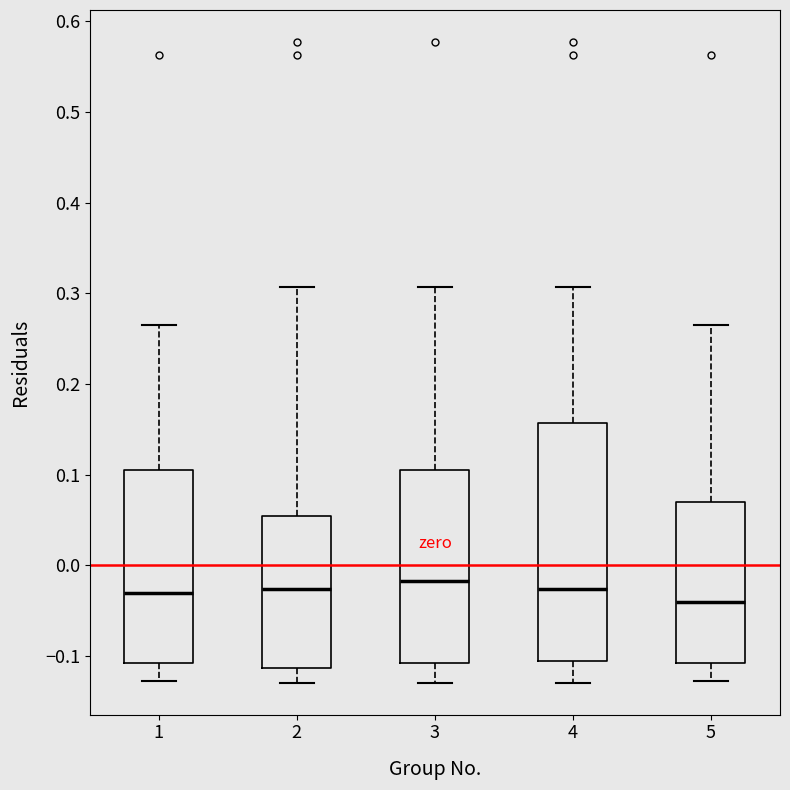

Reading left to right, transcribe this box plot: for each box, give where its median line is, the range the box spans, and where its two whiskers end, as read against the y-axis. The values are not printed on the chart, so give them approximately, as read against the axis.

1: median -0.03, box -0.11 to 0.10, whiskers -0.13 to 0.26
2: median -0.03, box -0.11 to 0.05, whiskers -0.13 to 0.31
3: median -0.02, box -0.11 to 0.10, whiskers -0.13 to 0.31
4: median -0.03, box -0.11 to 0.16, whiskers -0.13 to 0.31
5: median -0.04, box -0.11 to 0.07, whiskers -0.13 to 0.26